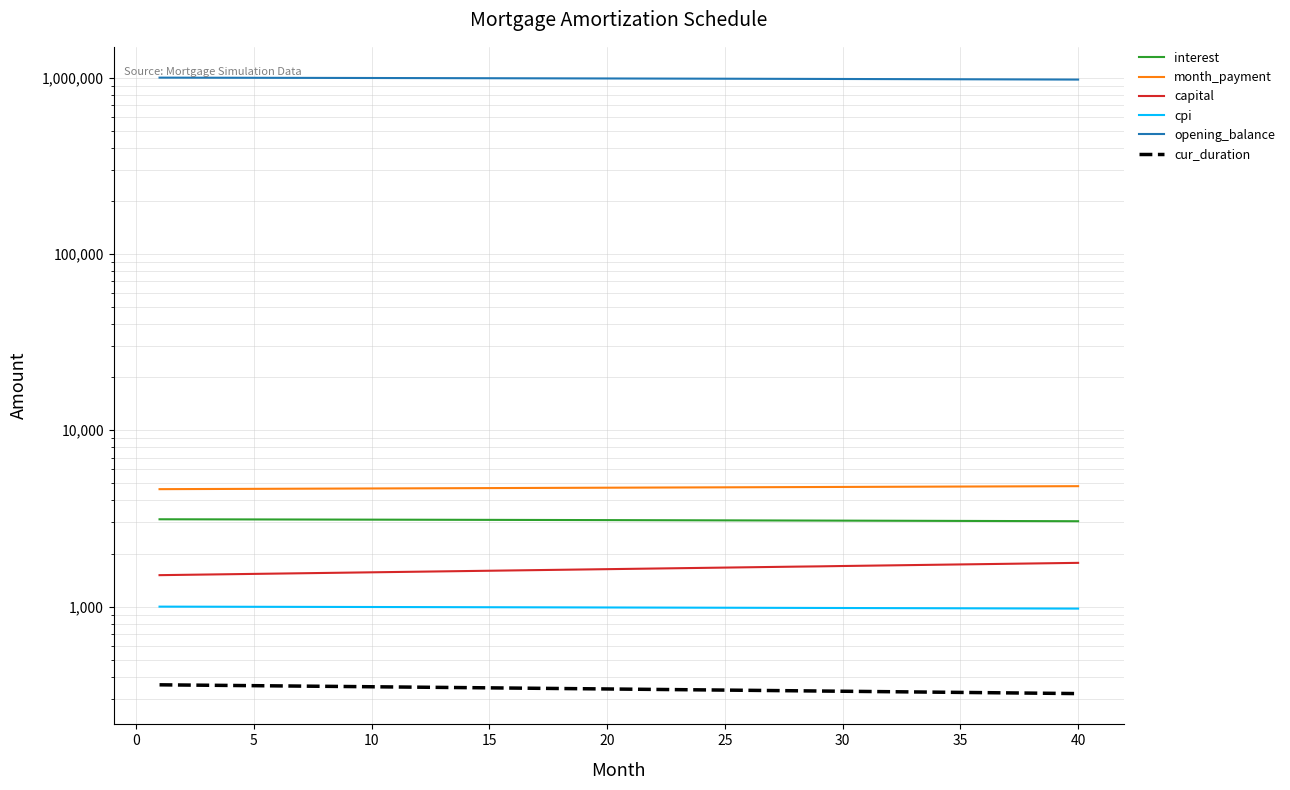

Does the chart display data point markers on the line(s)?

No